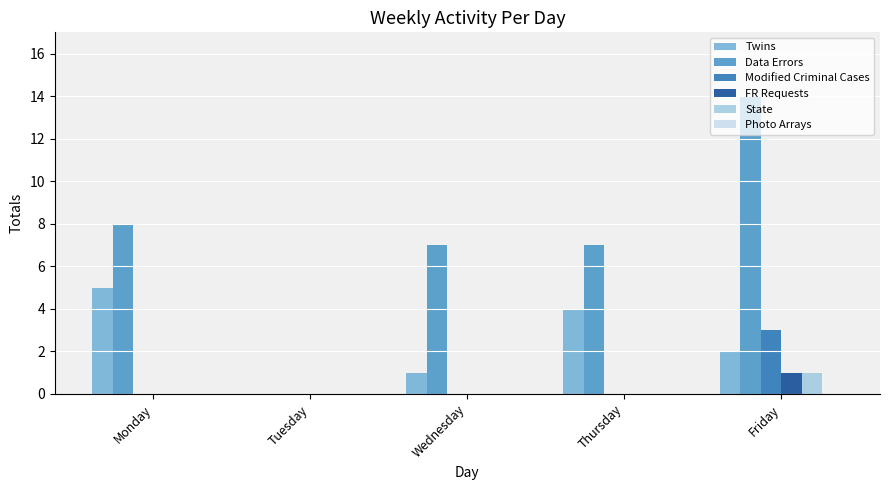

The value of Twins at Friday is 2. True or false?

True